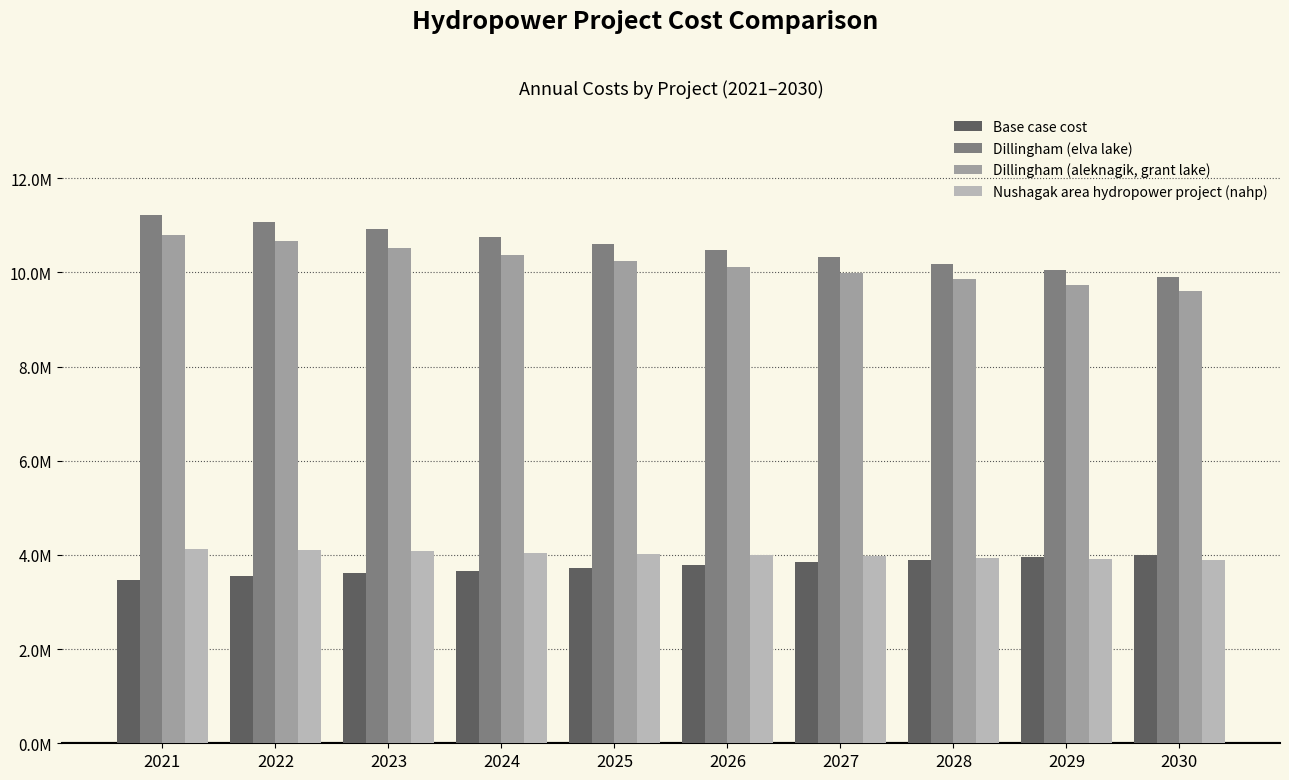

Does the chart contain any negative values?

No